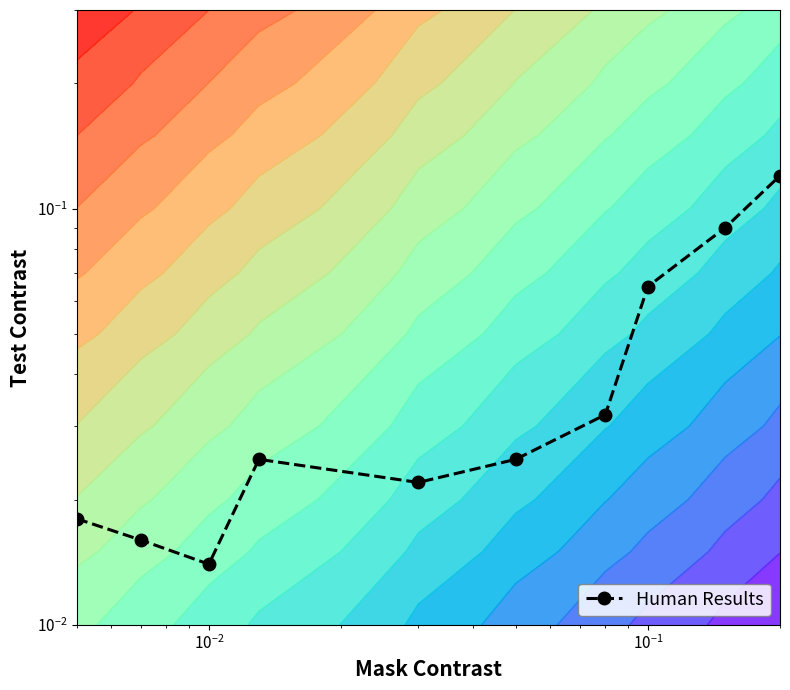

Reading left to right, transcribe all the data shown in this chart.

0.0	0.0	0.0	0.0	0.0	0.0	0.0	0.1	0.1	0.1